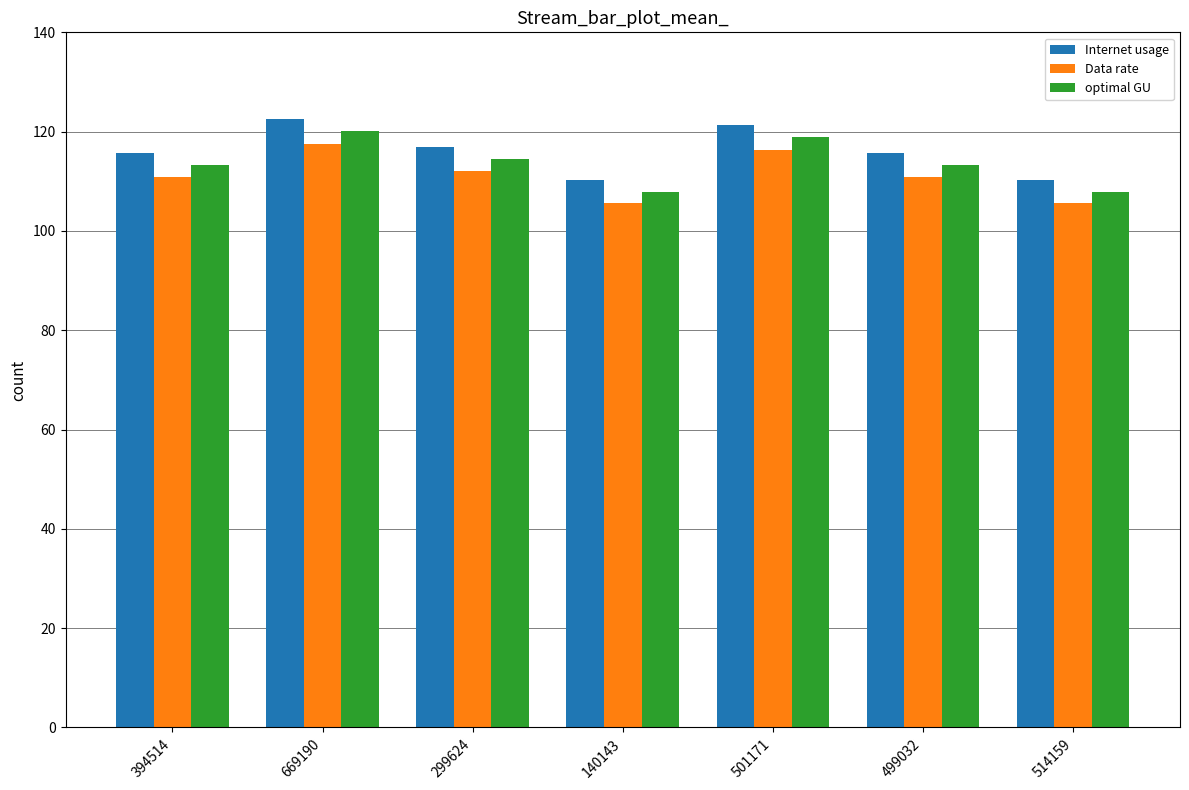

What is the sum of the Data rate values at 299624 and 499032?

222.8